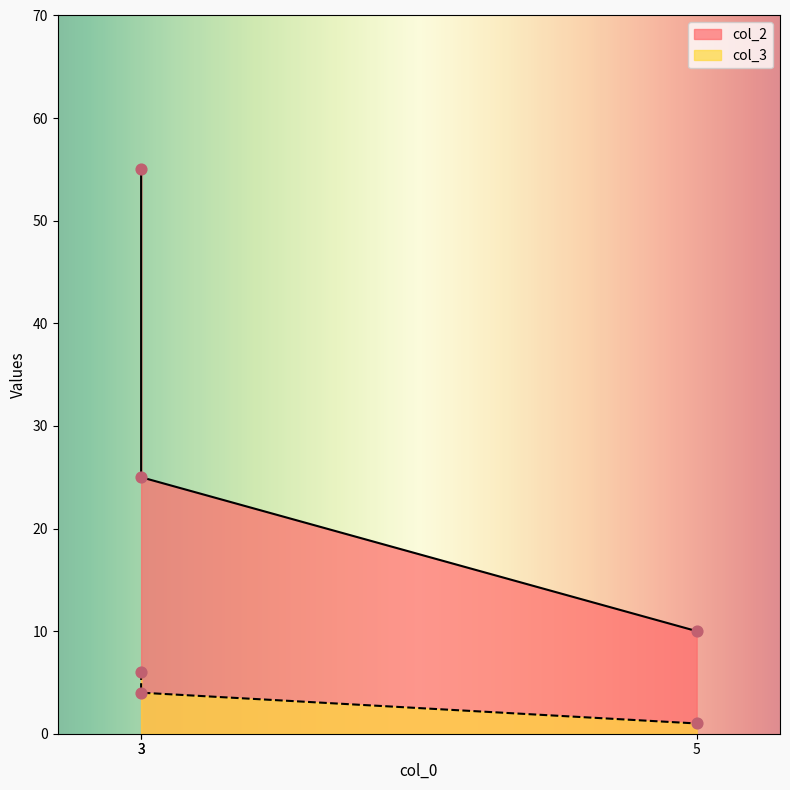

Which series has the largest Y range (max minus min)?

col_2